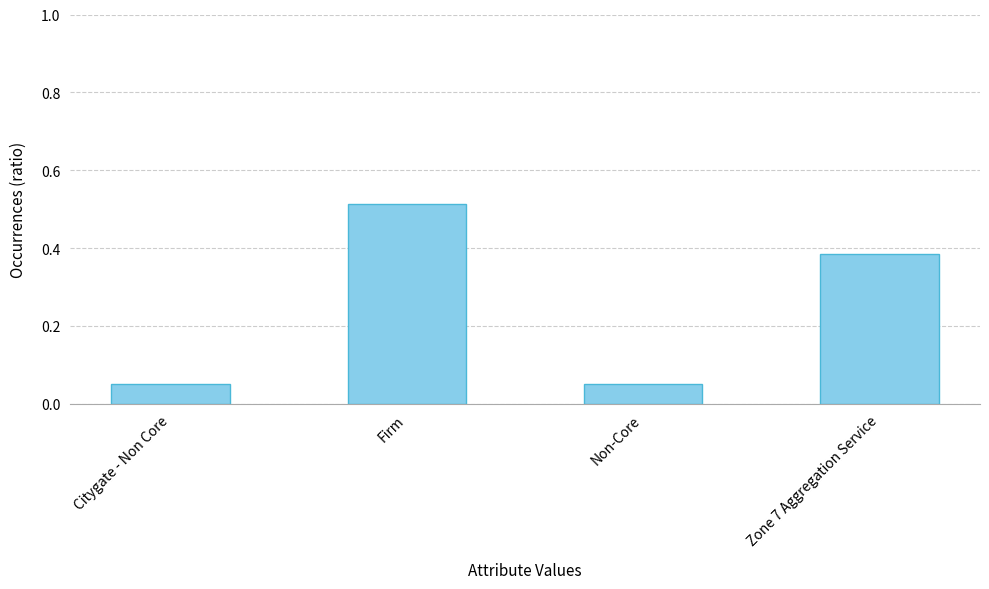

What is the label of the 2nd bar from the left?

Firm